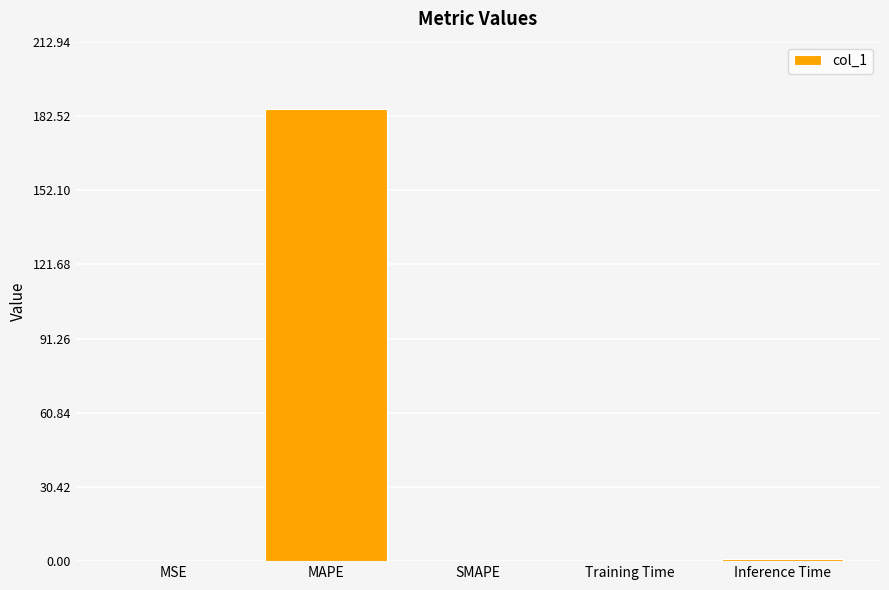

What is the maximum value shown in the chart?

185.2